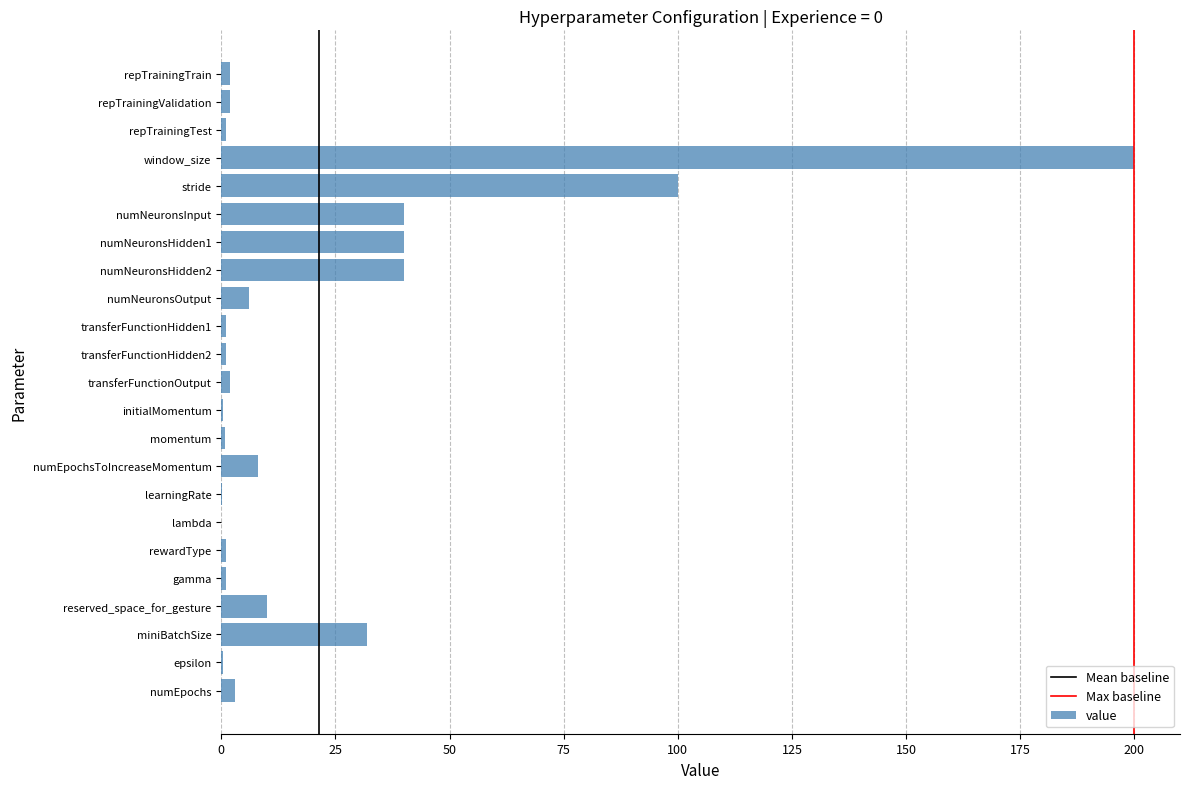

Which label corresponds to the largest value in the chart?

window_size